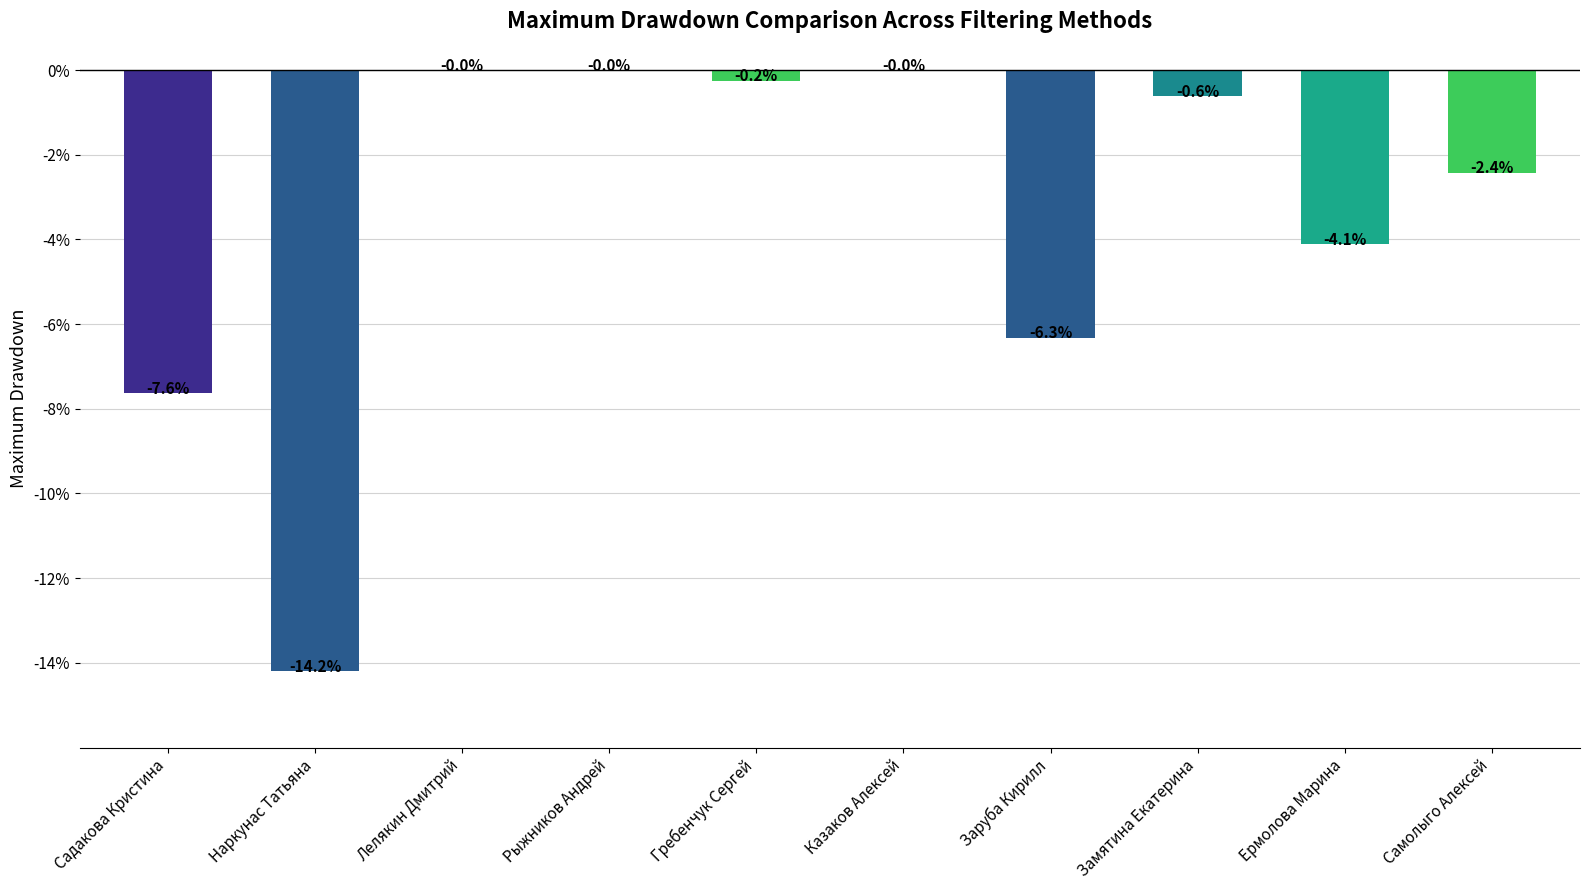

The value at Лелякин Дмитрий is -0.0. True or false?

True